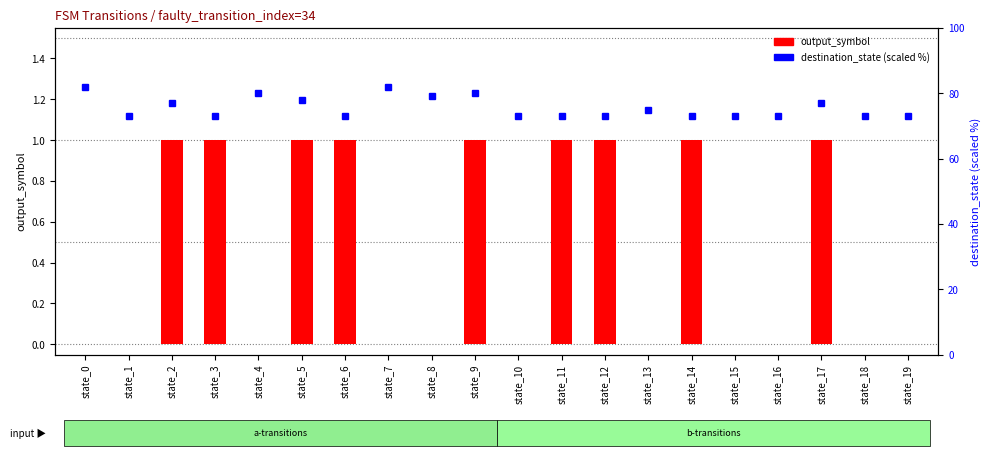

What is the value of the destination_state (scaled %) bar at the 17th from the left?

73